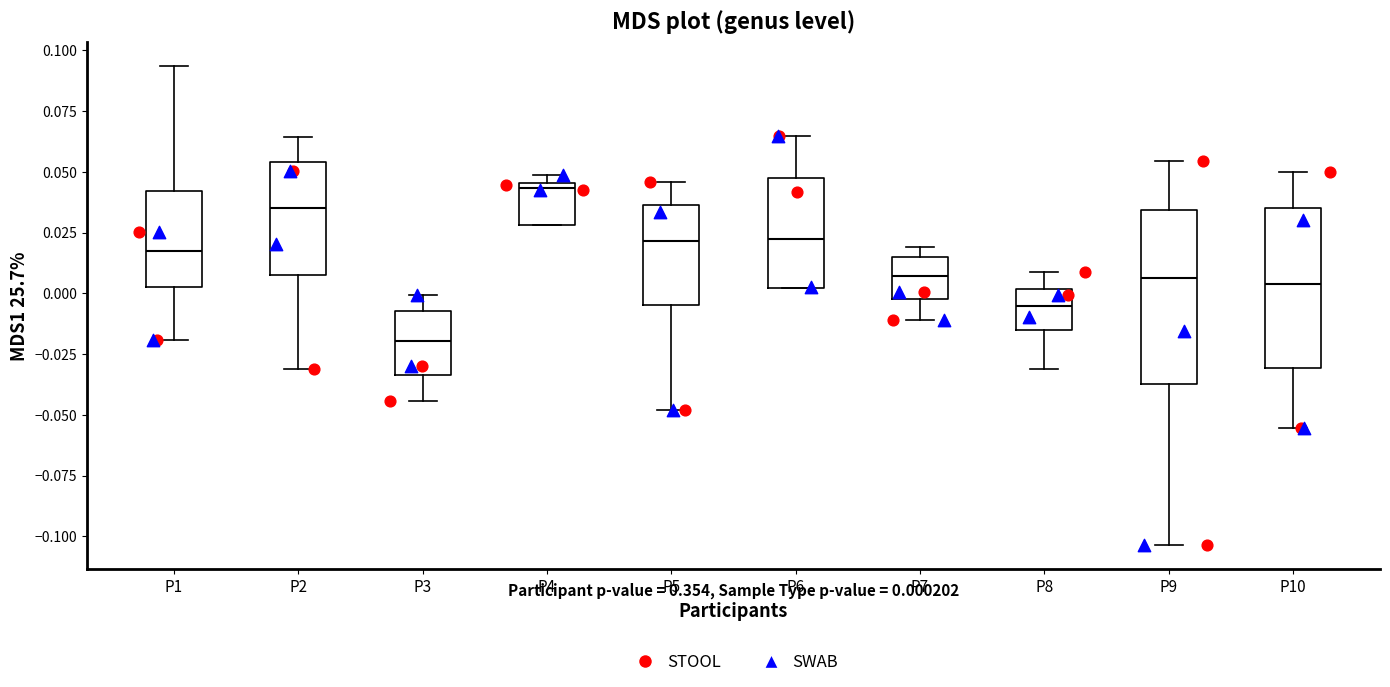

Reading left to right, read every box against the y-axis: the position of its median line, the range the box covers, and the ends of its whiskers. The values are not printed on the chart, so give them approximately, as read against the axis.

P1: median 0.020, box 0.005 to 0.040, whiskers -0.020 to 0.095
P2: median 0.035, box 0.005 to 0.055, whiskers -0.030 to 0.065
P3: median -0.020, box -0.035 to -0.005, whiskers -0.045 to 0.000
P4: median 0.045 (just below the box's upper edge), box 0.030 to 0.045, whiskers 0.030 to 0.050
P5: median 0.020, box -0.005 to 0.035, whiskers -0.050 to 0.045
P6: median 0.020, box 0.000 to 0.050, whiskers 0.000 to 0.065
P7: median 0.005, box 0.000 to 0.015, whiskers -0.010 to 0.020
P8: median -0.005, box -0.015 to 0.000, whiskers -0.030 to 0.010
P9: median 0.005, box -0.035 to 0.035, whiskers -0.105 to 0.055
P10: median 0.005, box -0.030 to 0.035, whiskers -0.055 to 0.050